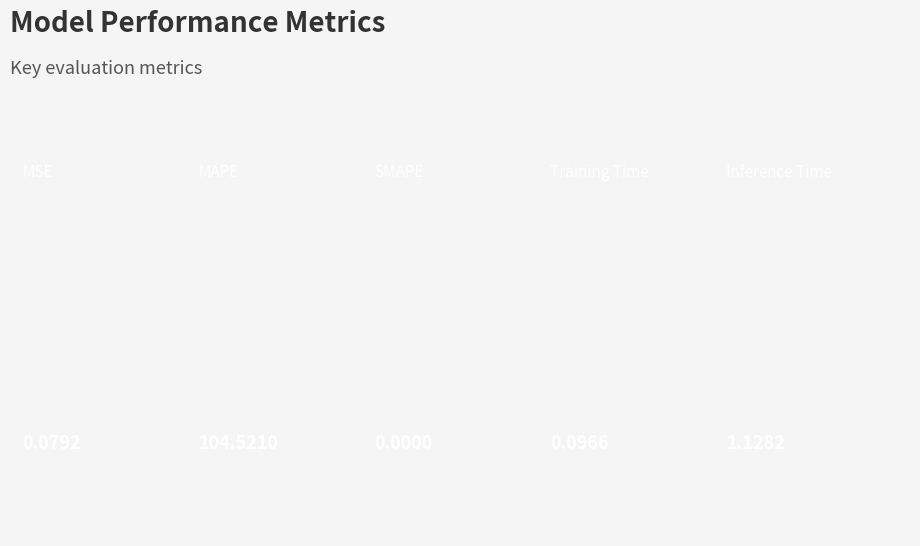

True or false: the data shows 1.7 at Inference Time.

False